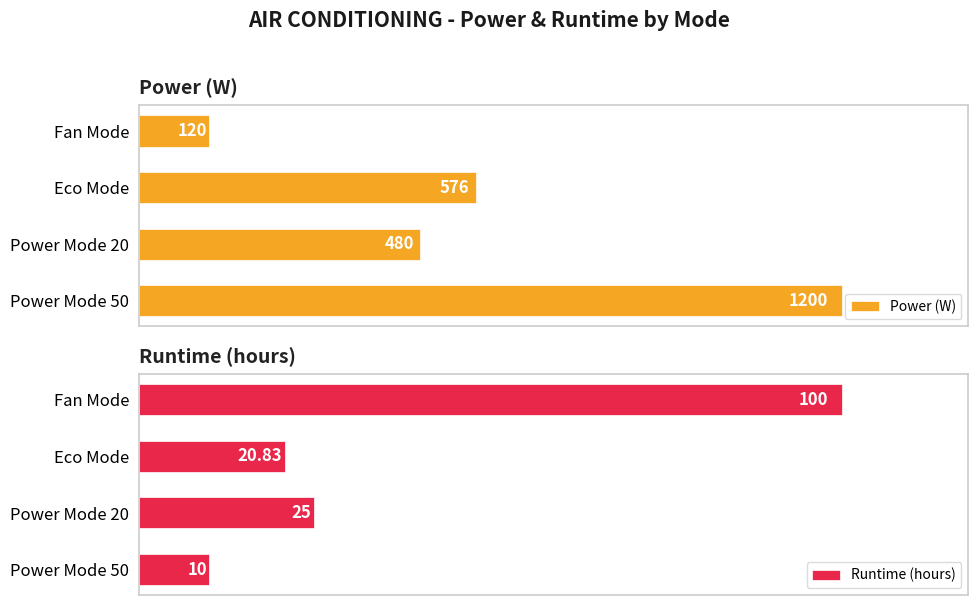

How many distinct data groups are displayed?

2